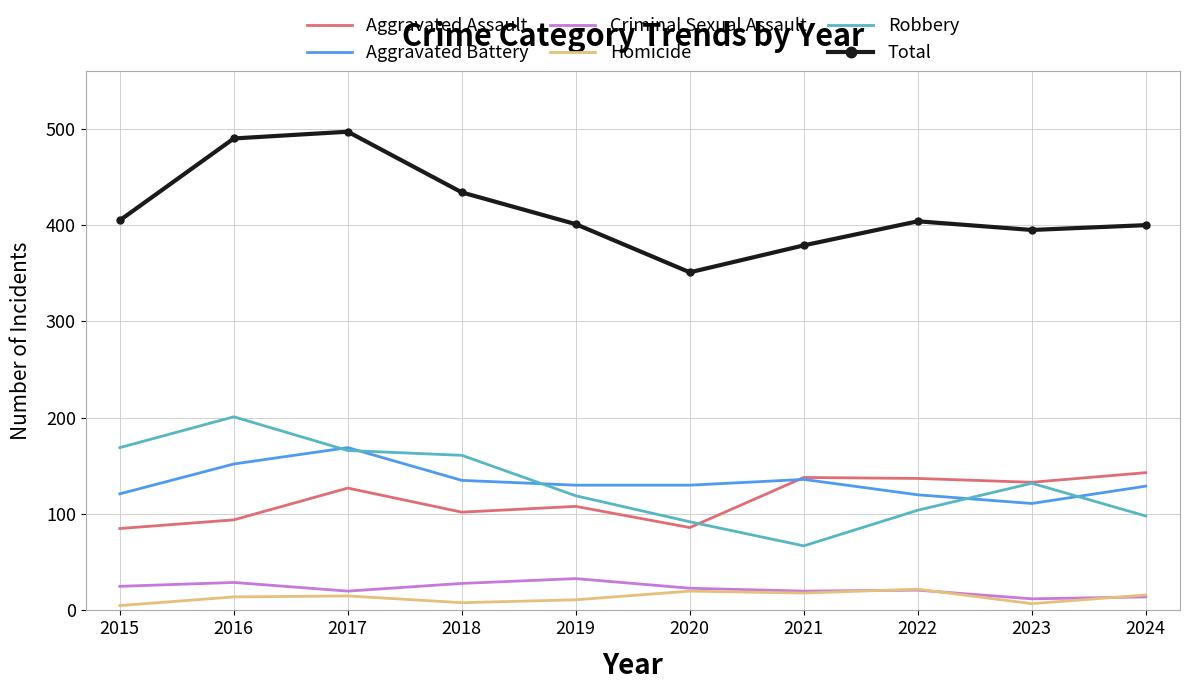

The value of Aggravated Battery at 2015 is 121. True or false?

True